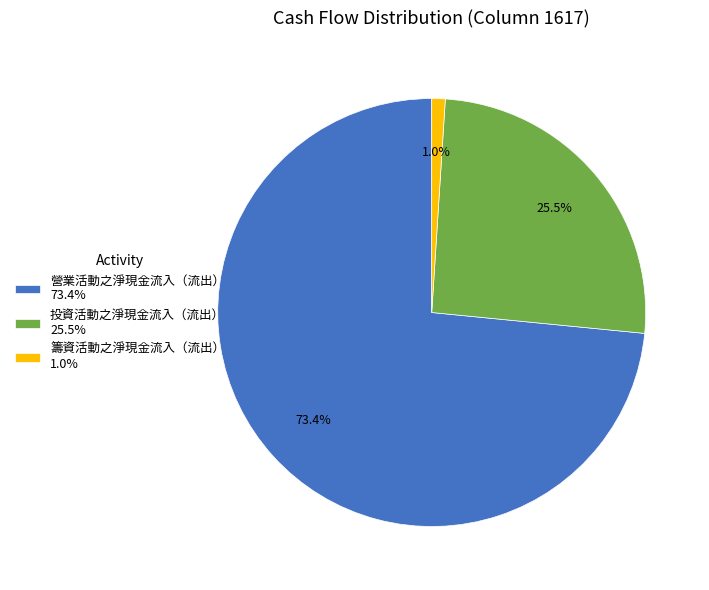

Does any single category account for the majority?

Yes